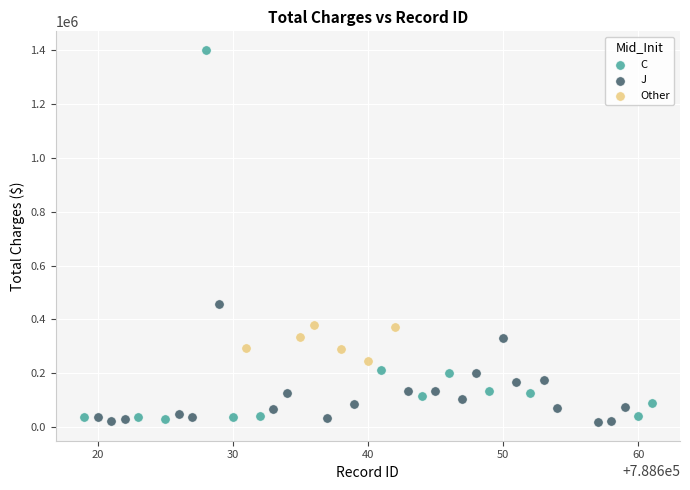

Which series has the widest spread of Y values?

C